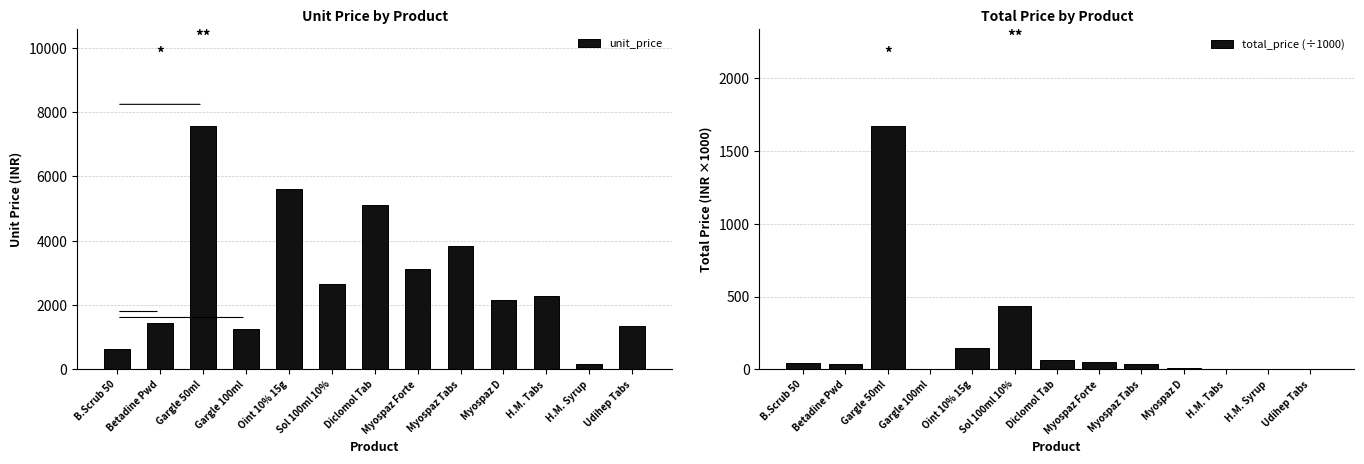

What position from the right is Myospaz Forte?

6